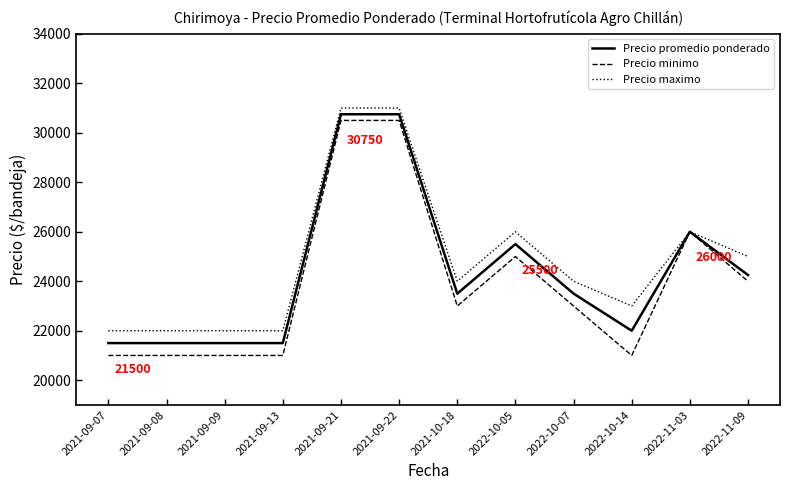

Rank the series by their average value, from highest to lowest.

Precio maximo, Precio promedio ponderado, Precio minimo